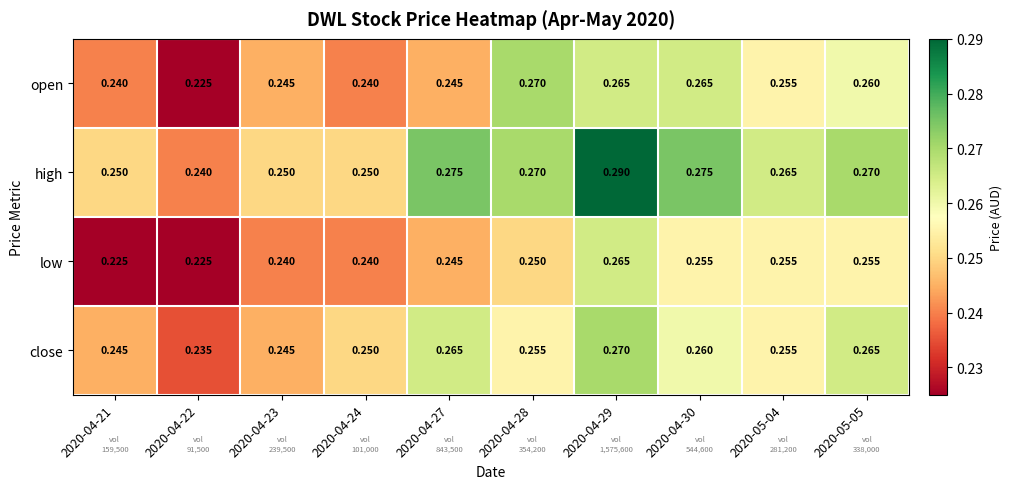

Between 2020-04-21 and 2020-04-30, which series saw the biggest shift?

low